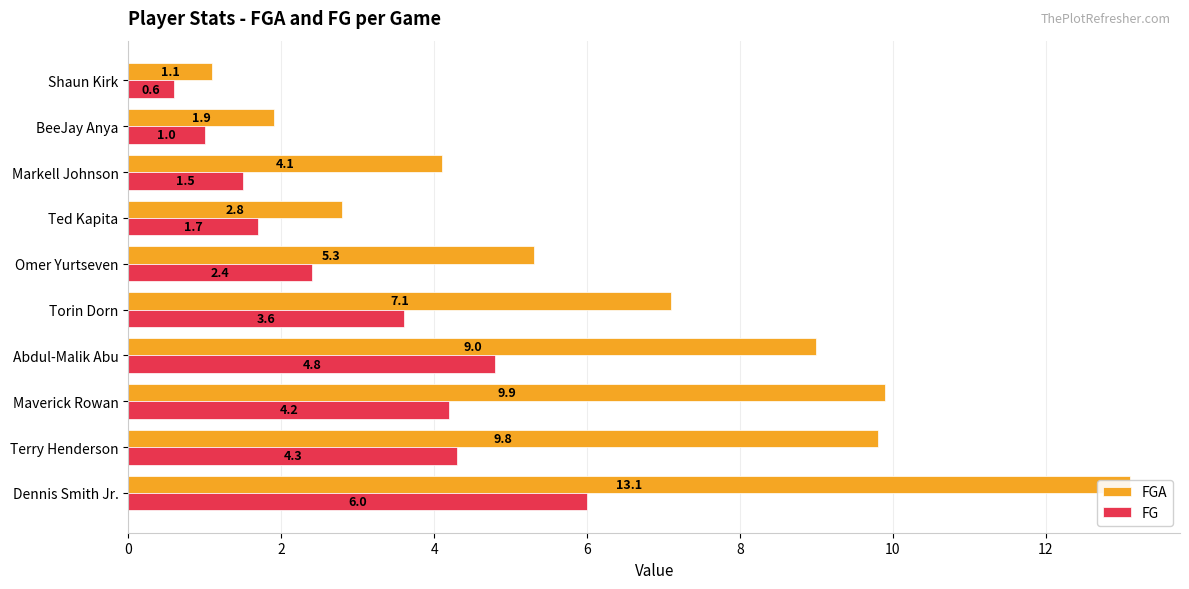

At 2, list the series in order from largest to smallest.

FGA, FG